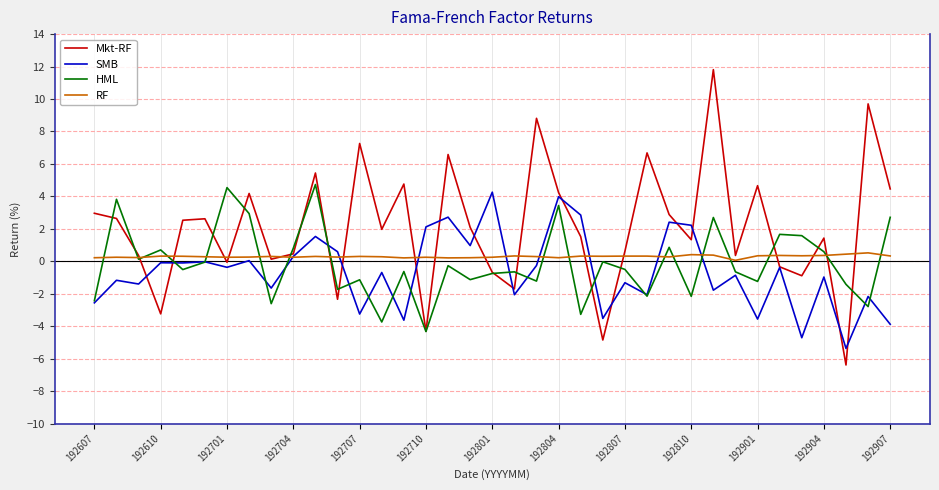

Which series has the largest total across all categories?

Mkt-RF